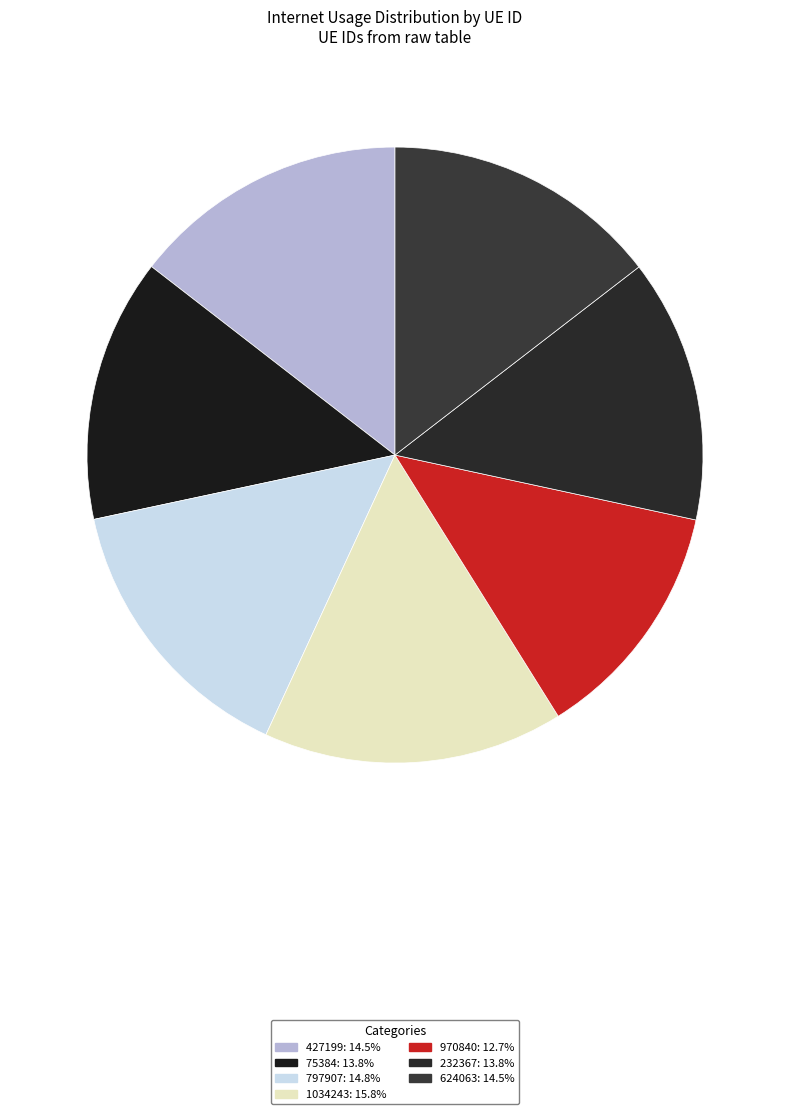

Is it true that 427199 is 27% of the pie?

False